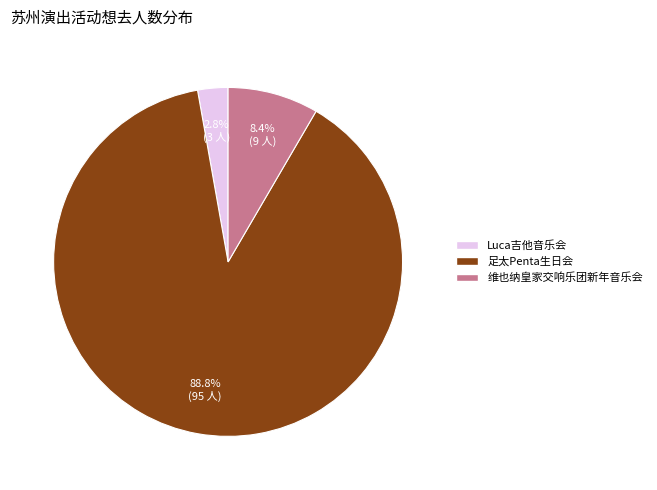

Is there a majority slice in this chart?

Yes